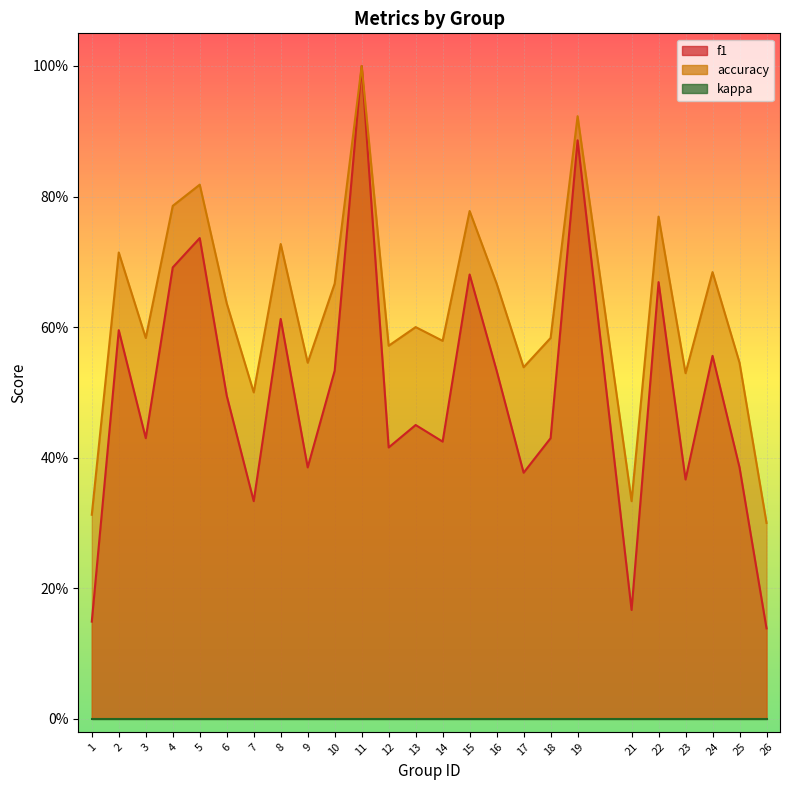

What is the difference between the second highest and second lowest values in the f1 series?

0.7